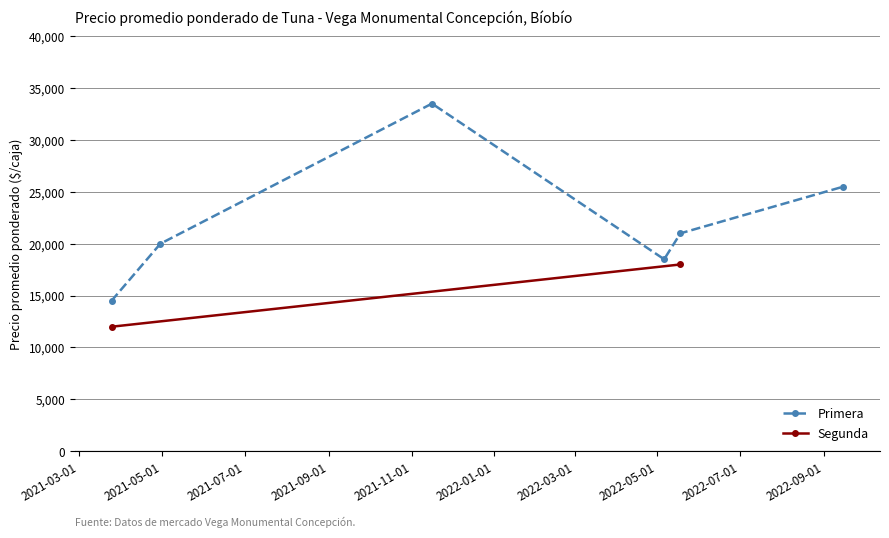

What is the sum of all values?

133000